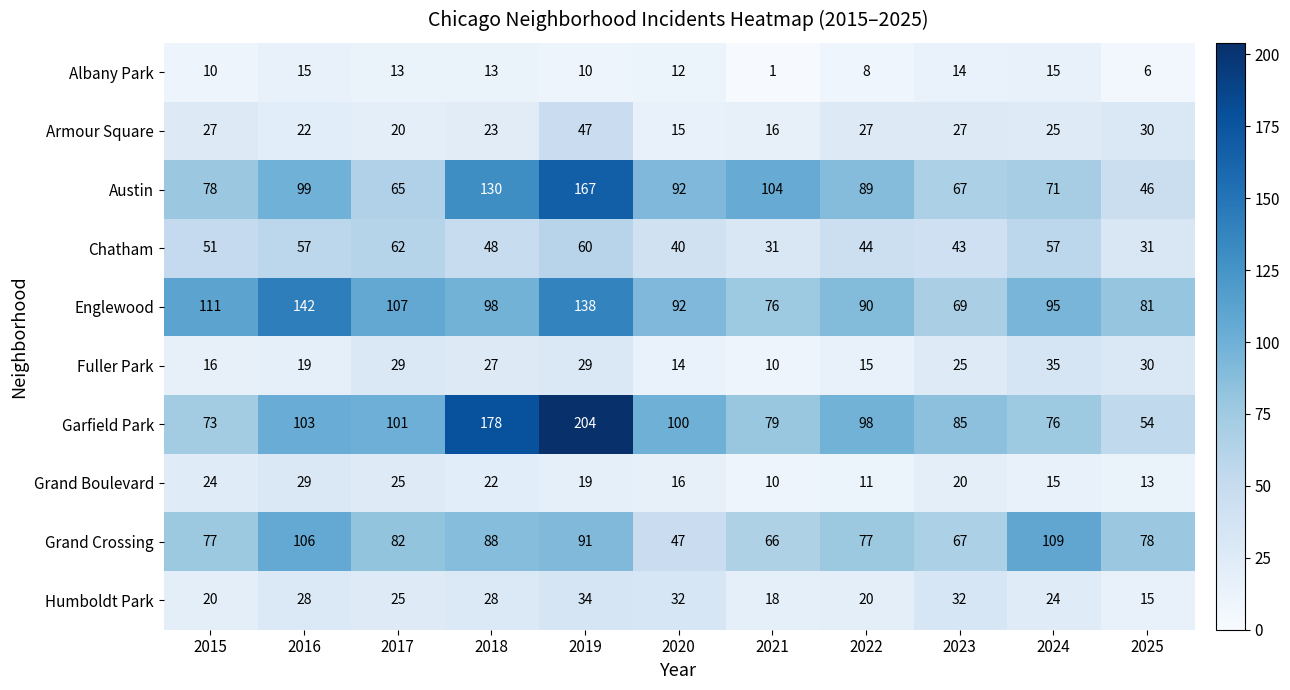

Which series has the largest total across all categories?

Garfield Park